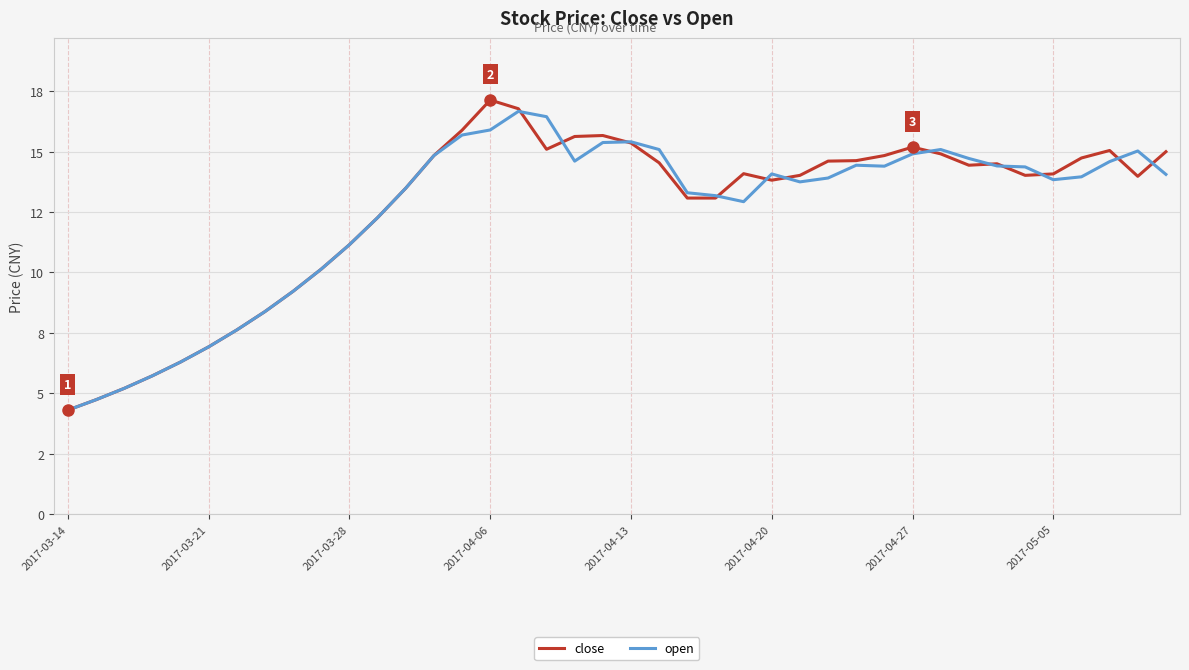

Reading right to left, what are all the values shown in this chart?

close: 15.0	14.0	15.1	14.7	14.1	14.0	14.5	14.4	14.9	15.2	14.8	14.6	14.6	14.0	13.8	14.1	13.1	13.1	14.5	15.4	15.7	15.6	15.1	16.8	17.1	15.9	14.8	13.5	12.3	11.2	10.1	9.2	8.4	7.6	6.9	6.3	5.7	5.2	4.7	4.3
open: 14.1	15.0	14.6	14.0	13.8	14.4	14.4	14.7	15.1	14.9	14.4	14.4	13.9	13.8	14.1	12.9	13.2	13.3	15.1	15.4	15.4	14.6	16.4	16.7	15.9	15.7	14.8	13.5	12.3	11.2	10.1	9.2	8.4	7.6	6.9	6.3	5.7	5.2	4.7	4.3